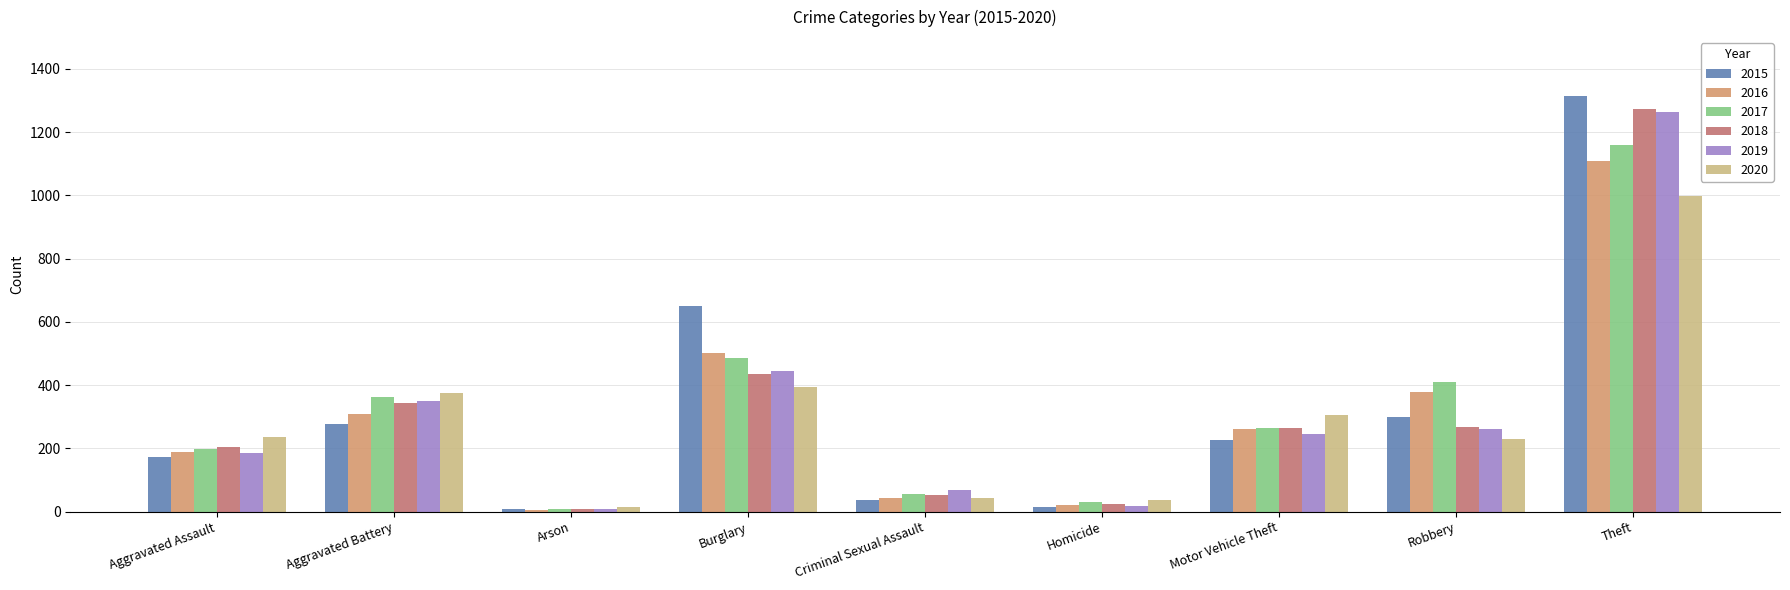

What is the smallest value displayed?

6